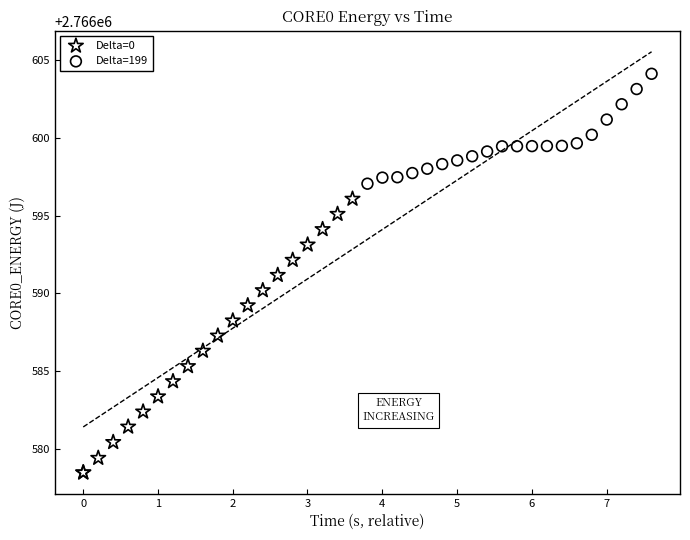

Which series reaches the maximum Y coordinate?

Delta=199